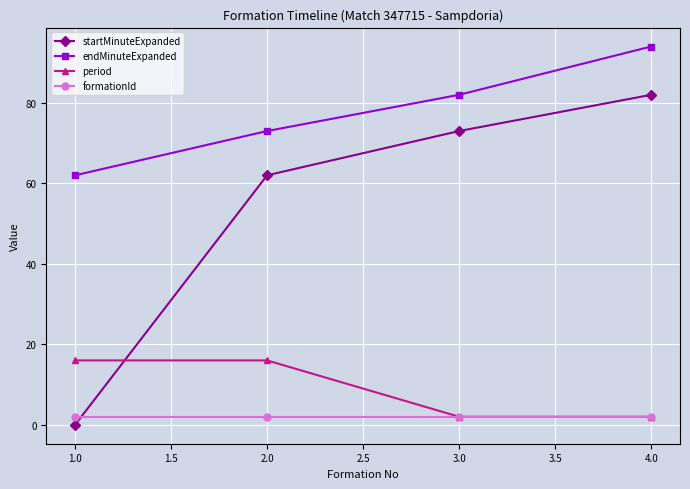

Is it true that endMinuteExpanded equals 148 at 4.0?

False